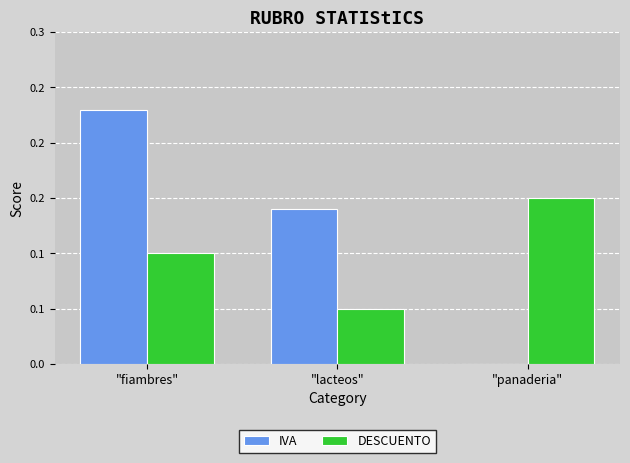

Which series has the widest spread of values?

IVA